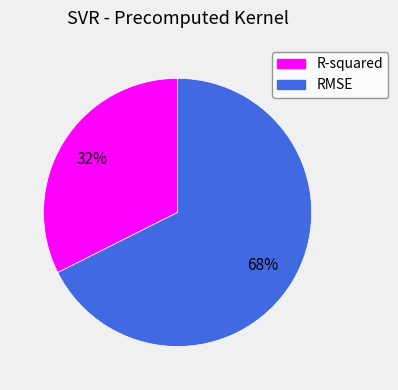

Which category has the biggest portion of the pie?

RMSE